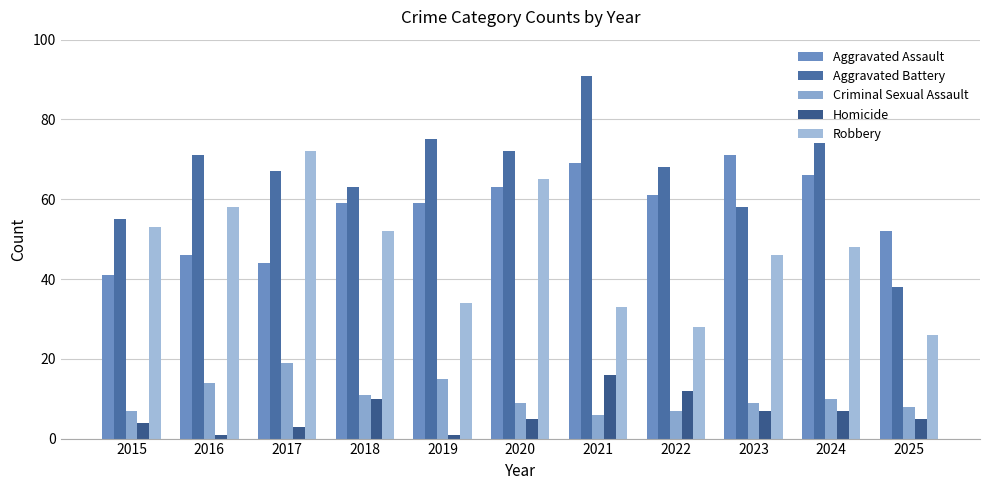

Reading left to right, what are all the values shown in this chart?

Aggravated Assault: 41	46	44	59	59	63	69	61	71	66	52
Aggravated Battery: 55	71	67	63	75	72	91	68	58	74	38
Criminal Sexual Assault: 7	14	19	11	15	9	6	7	9	10	8
Homicide: 4	1	3	10	1	5	16	12	7	7	5
Robbery: 53	58	72	52	34	65	33	28	46	48	26